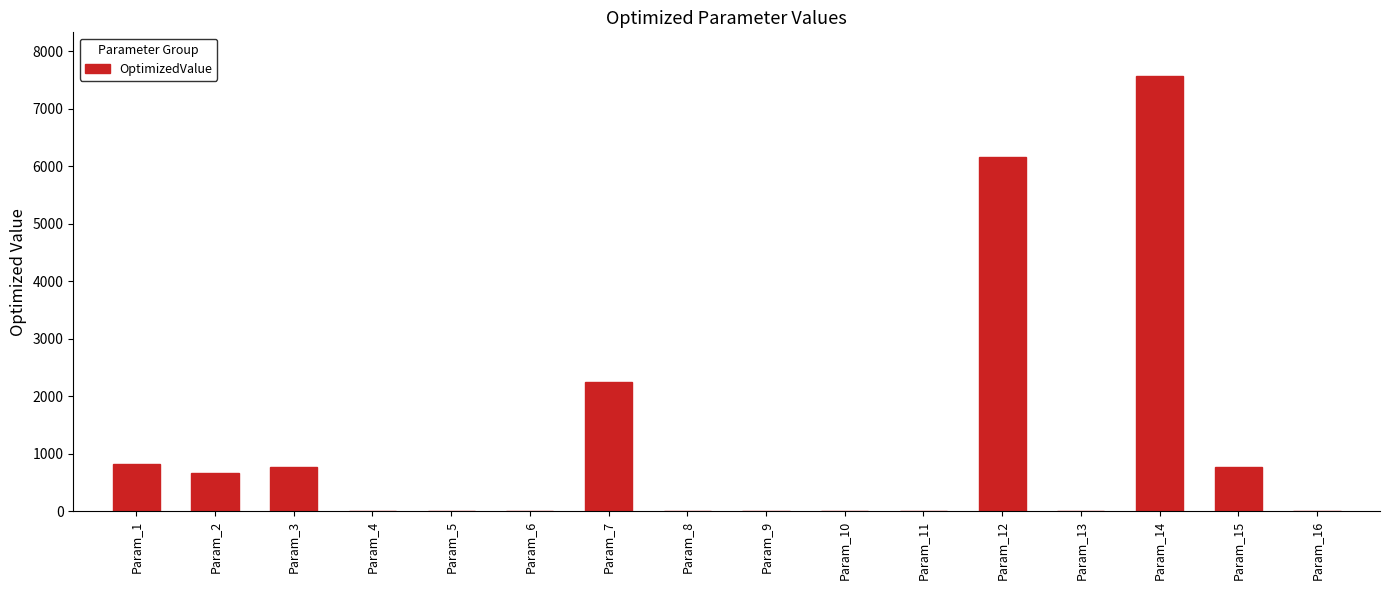

Which category has the highest value across all series?

Param_14